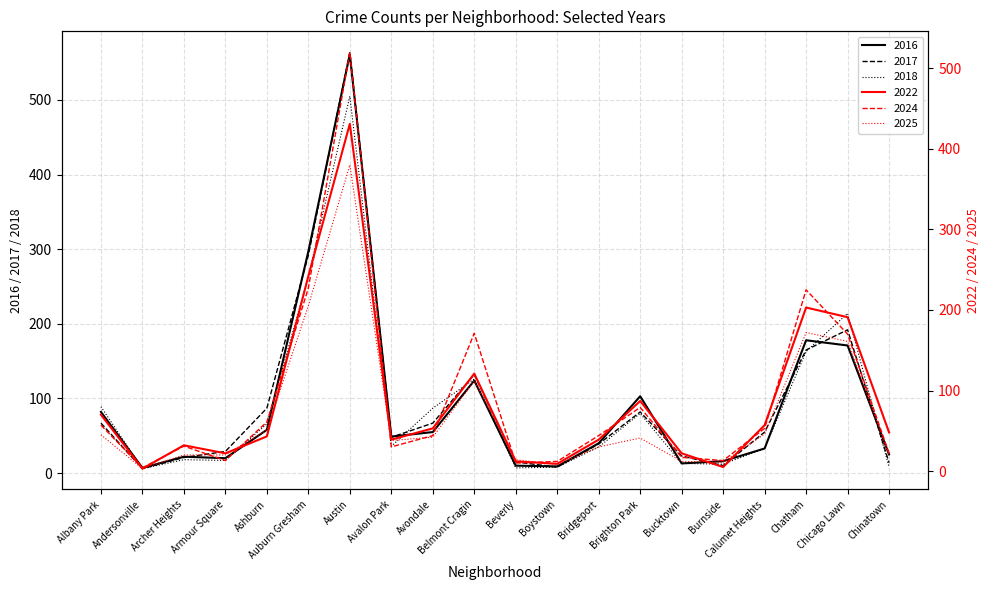

What is the difference between the 2025 values at Burnside and Beverly?

3